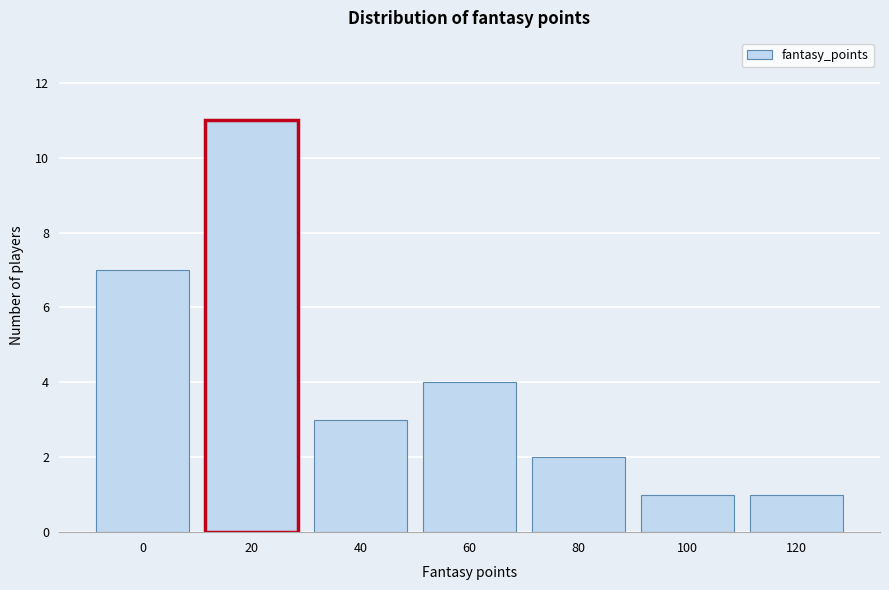

Reading left to right, list all the values displayed in this chart.

0=7	20=11	40=3	60=4	80=2	100=1	120=1